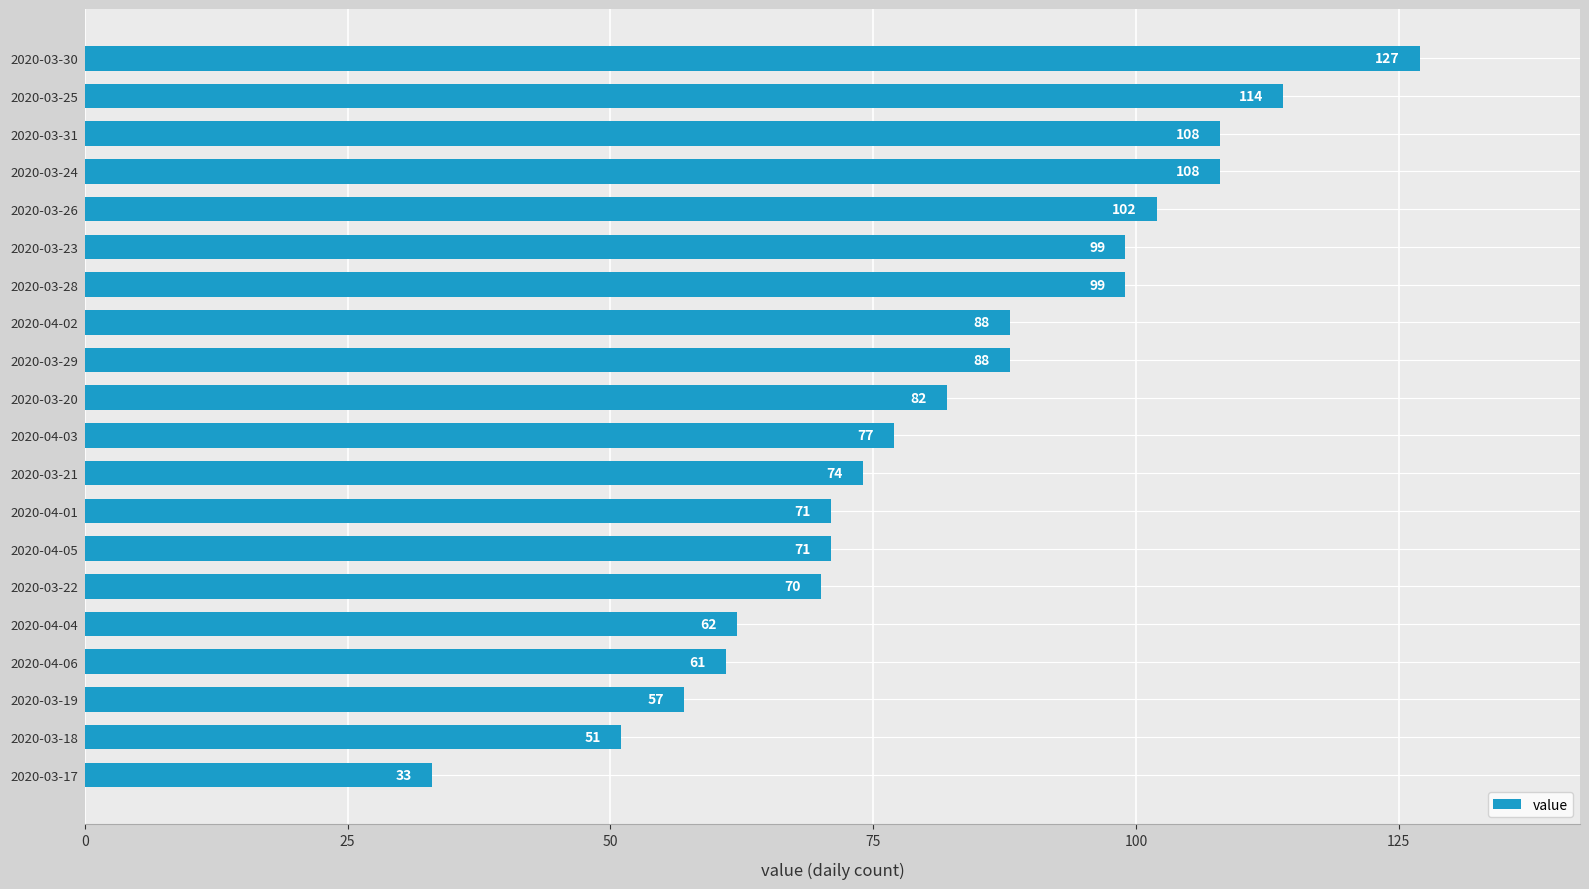

What is the difference between the maximum and minimum values?

94